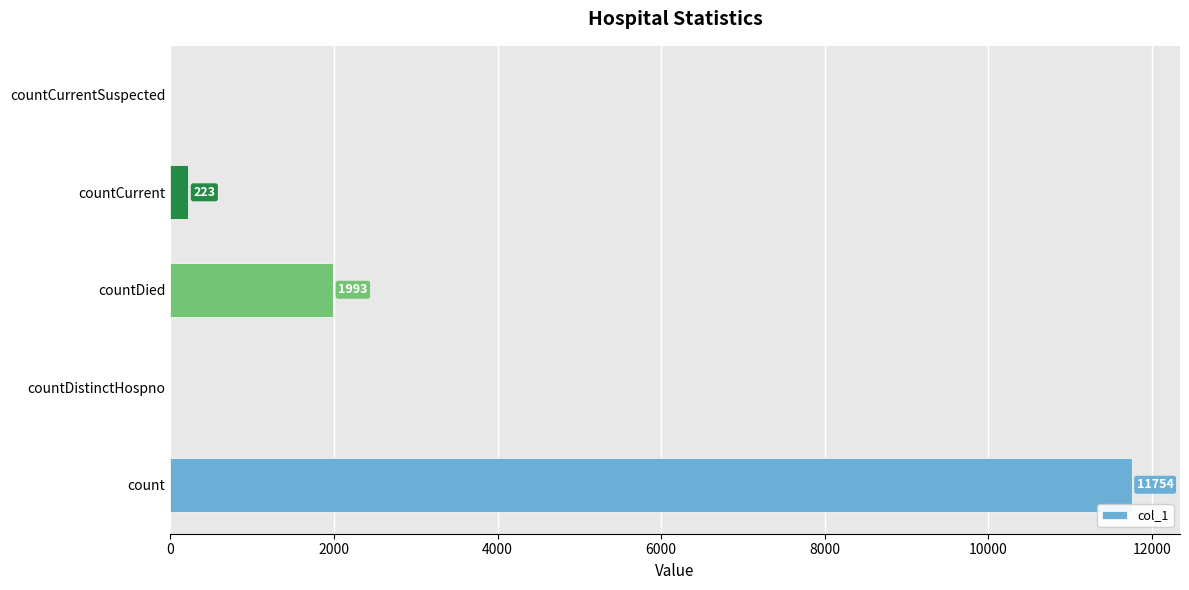

Reading top to bottom, list all the values displayed in this chart.

countCurrentSuspected=0	countCurrent=223	countDied=1993	countDistinctHospno=0	count=11754